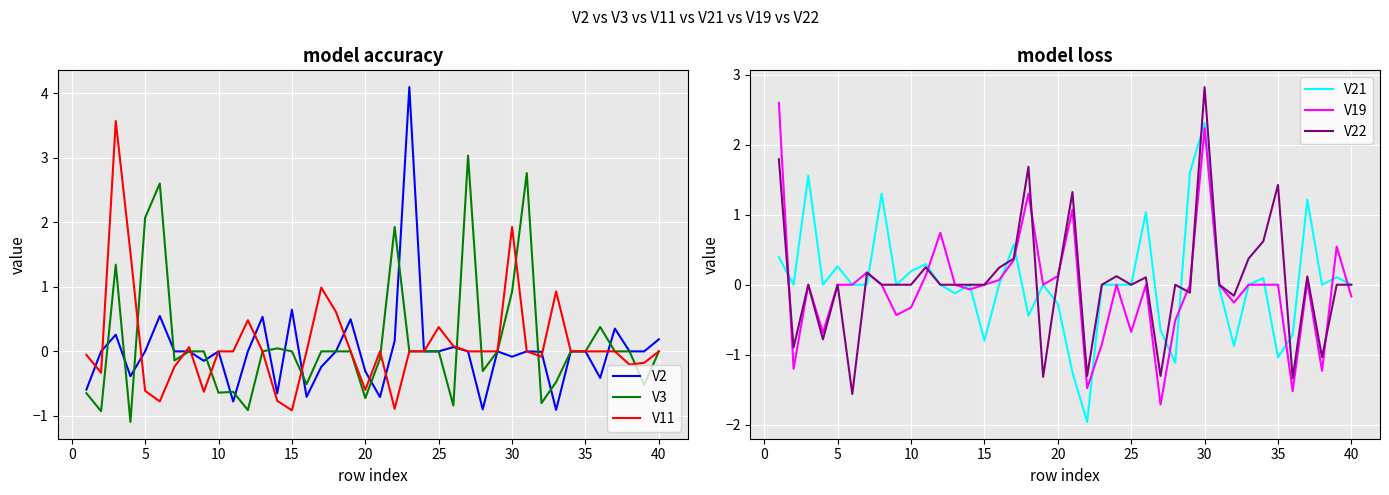

How many lines are shown in the chart?

6